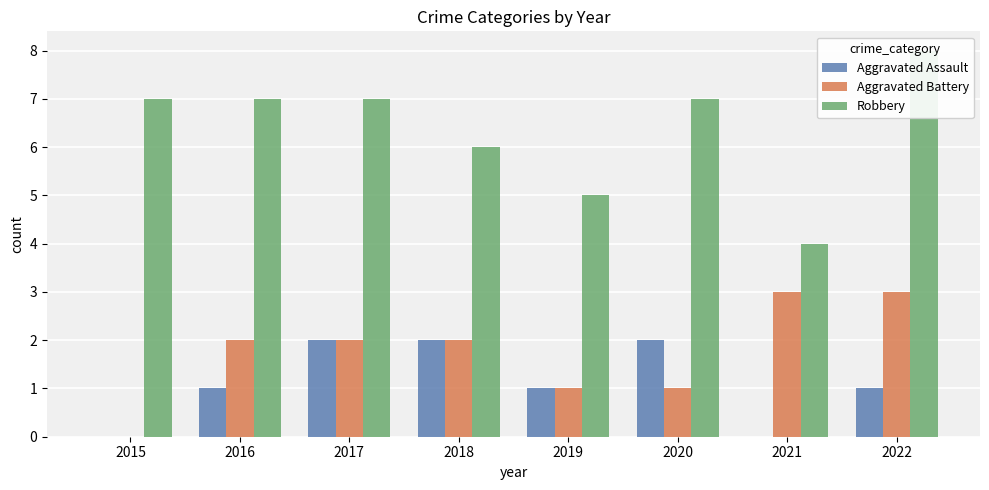

Which series changed the most between 2017 and 2022?

Aggravated Assault